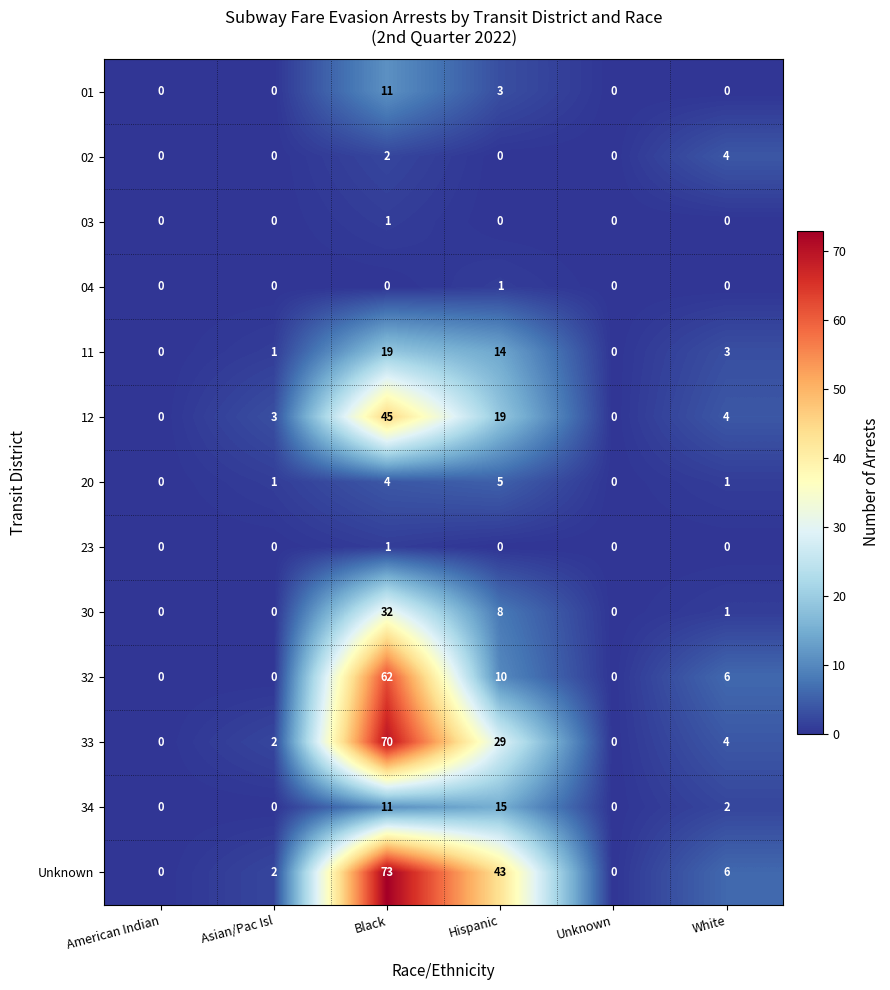

What is the total value across all series at Hispanic?

147